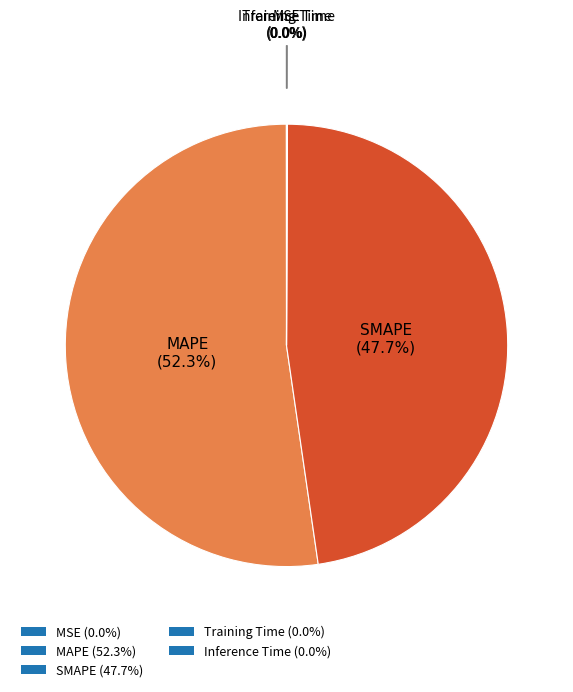

Which slice represents more than half of the pie?

MAPE